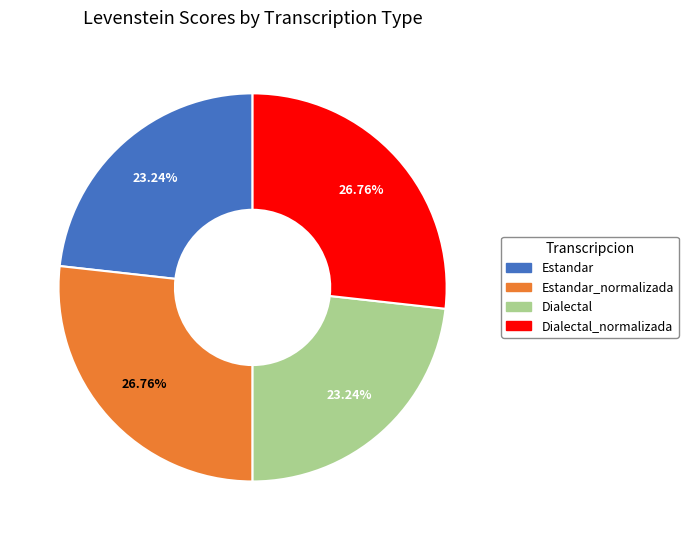

To the nearest percent, what is the difference between the largest and smallest slice percentages?

4%